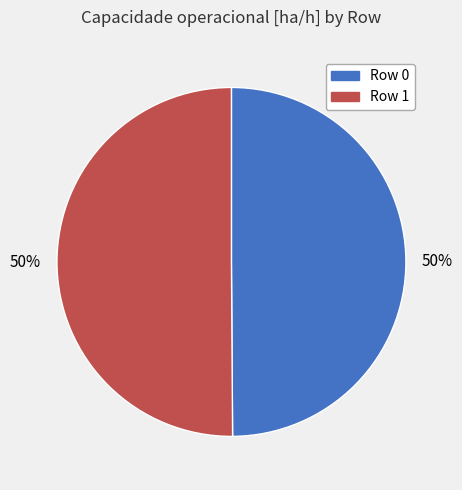

Do Row 0 and Row 1 together represent more than half of the pie?

Yes